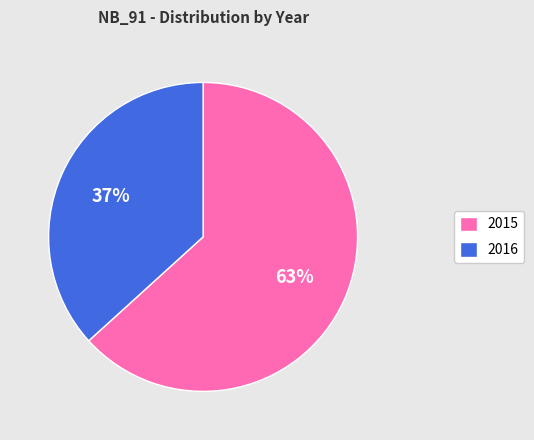

How many segments does this pie chart have?

2